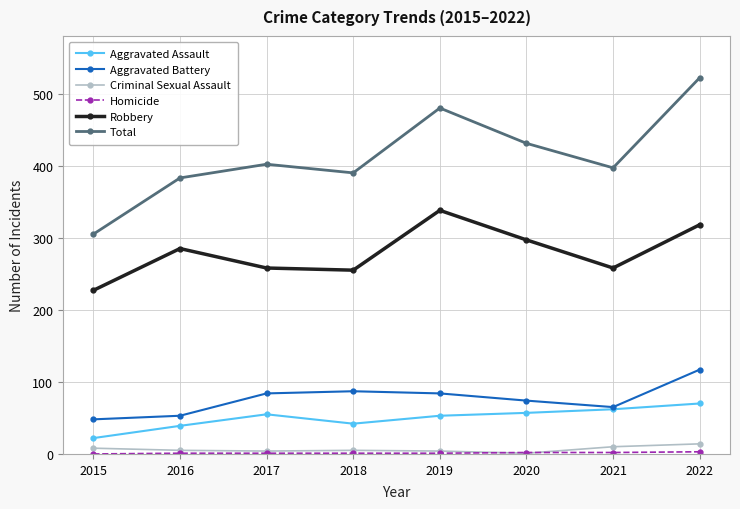

The Aggravated Battery series shows 84 at 2017. True or false?

True